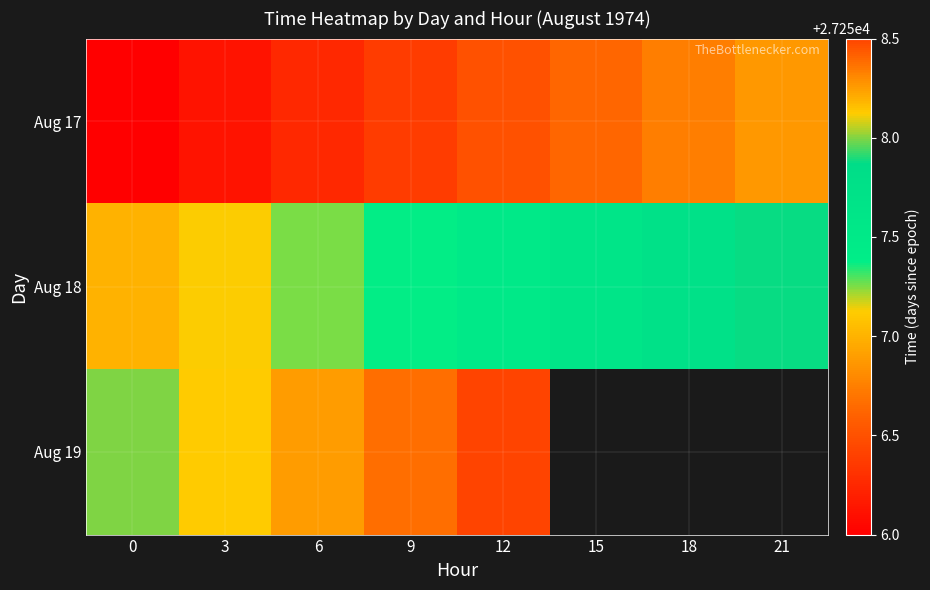

What is the minimum value for Aug 18?

27257.0